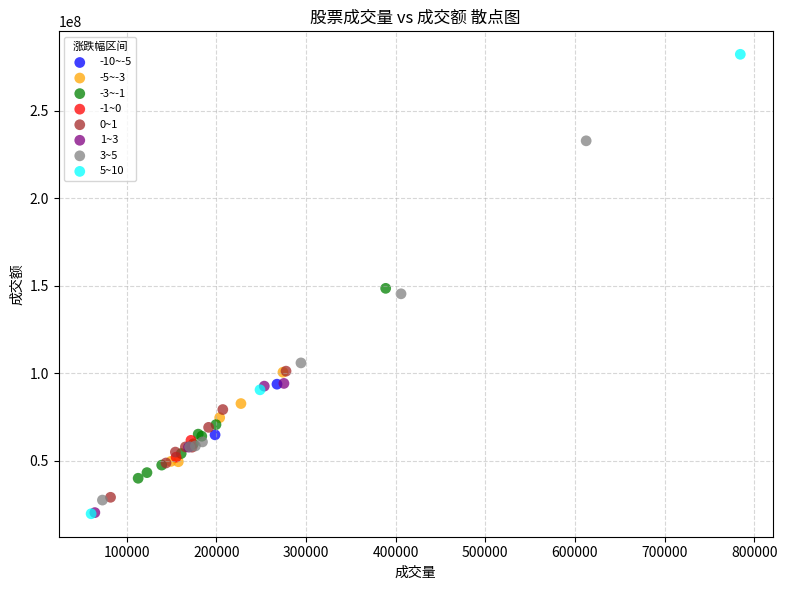

Which series has the largest Y range (max minus min)?

5~10